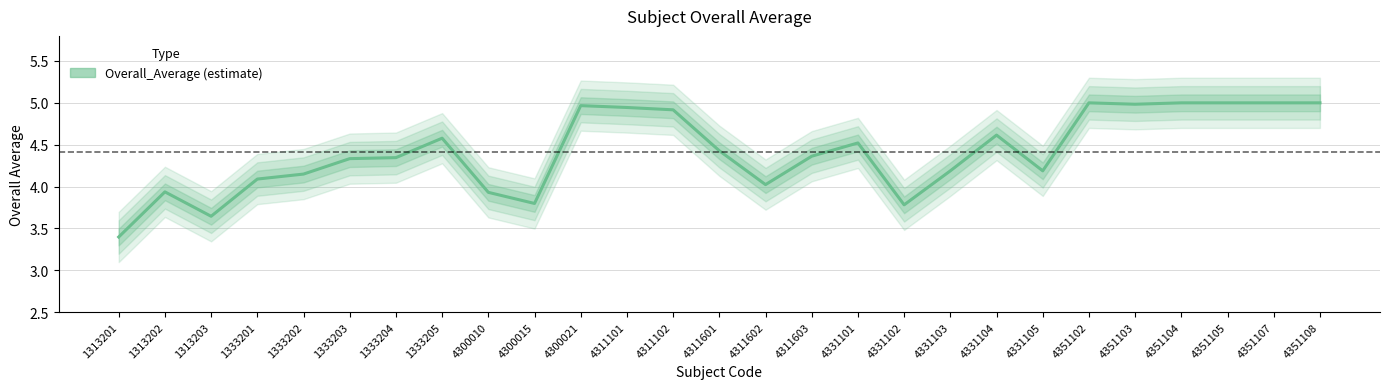

What is the change in value from 1313203 to 4331105?

+0.5